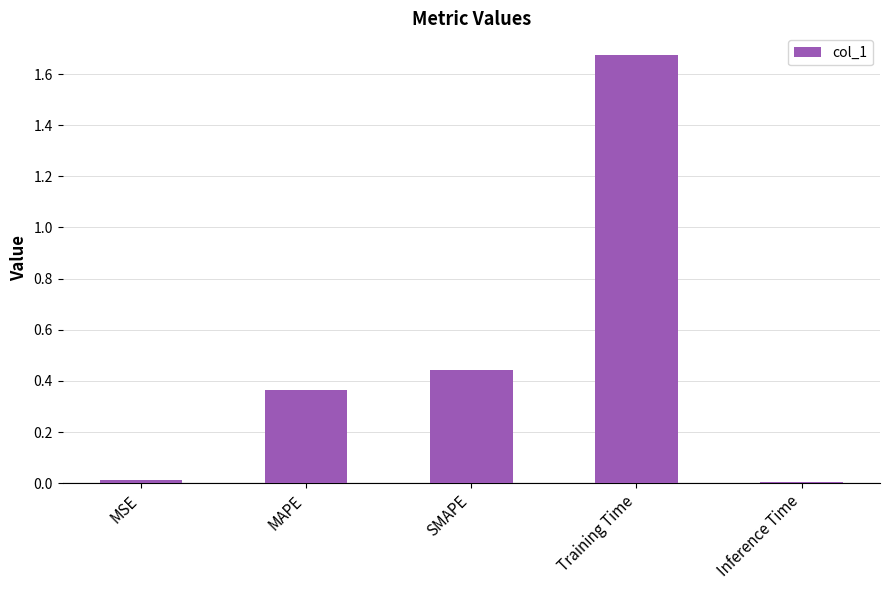

What is the difference between the values at MAPE and Training Time?

1.3